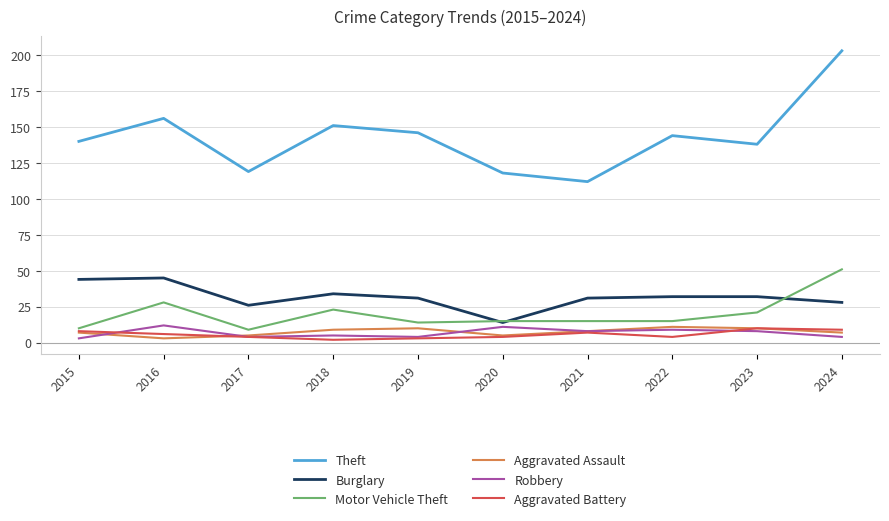

Is the value of Theft at 2022 greater than the value of Robbery at 2021?

Yes